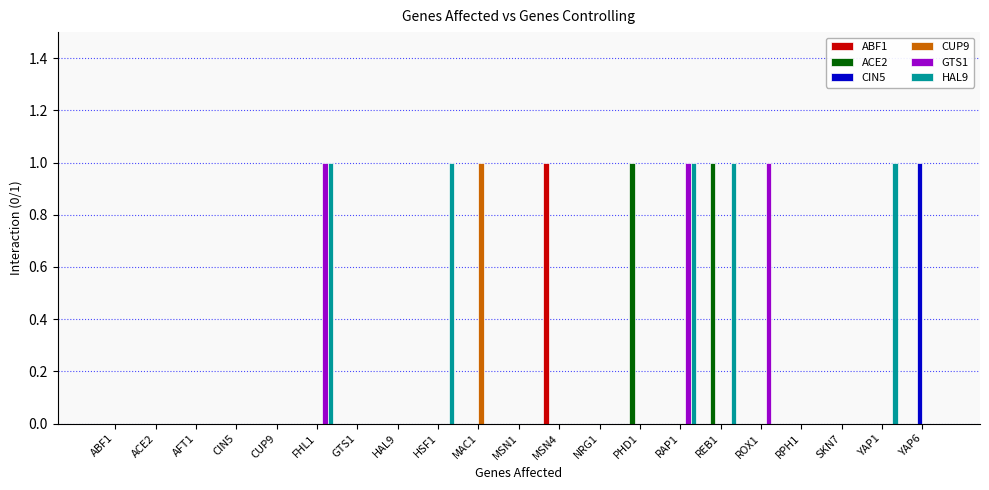

How many data points does each series have?

21